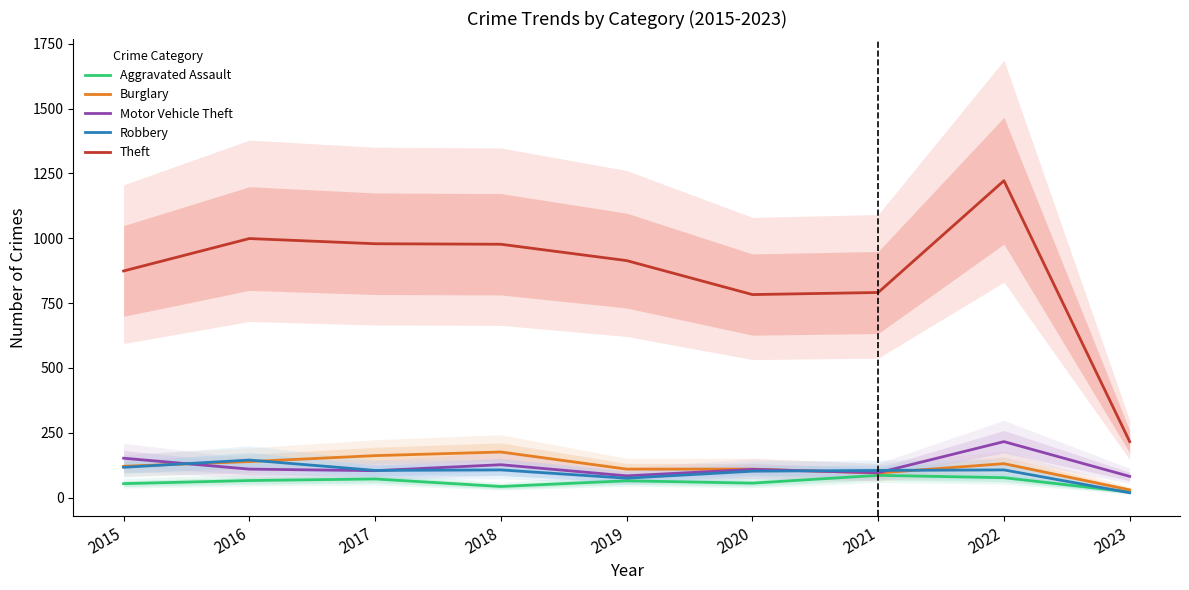

At which category does Burglary reach its first local valley?

2021